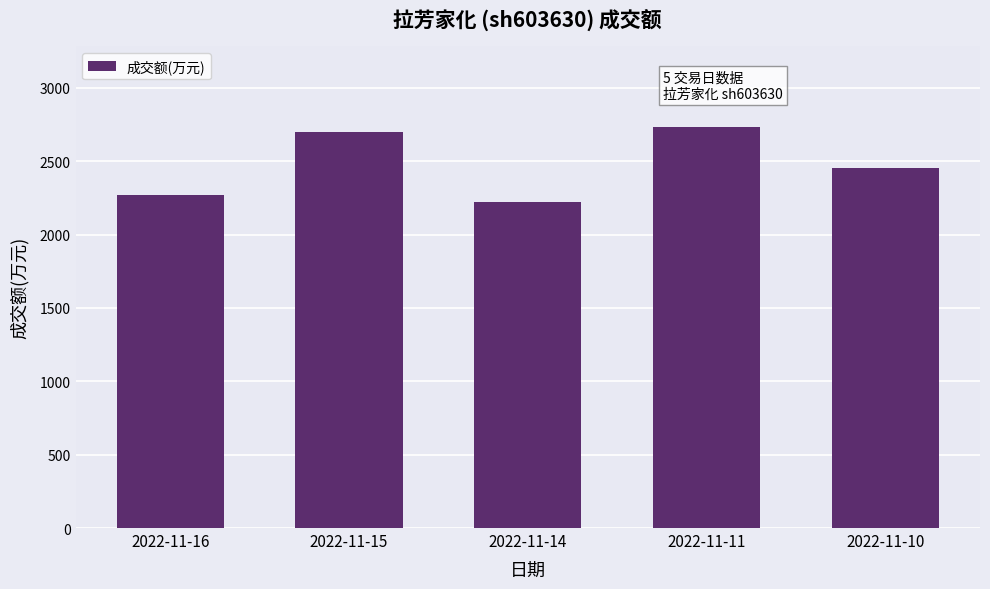

How many data points does each series have?

5